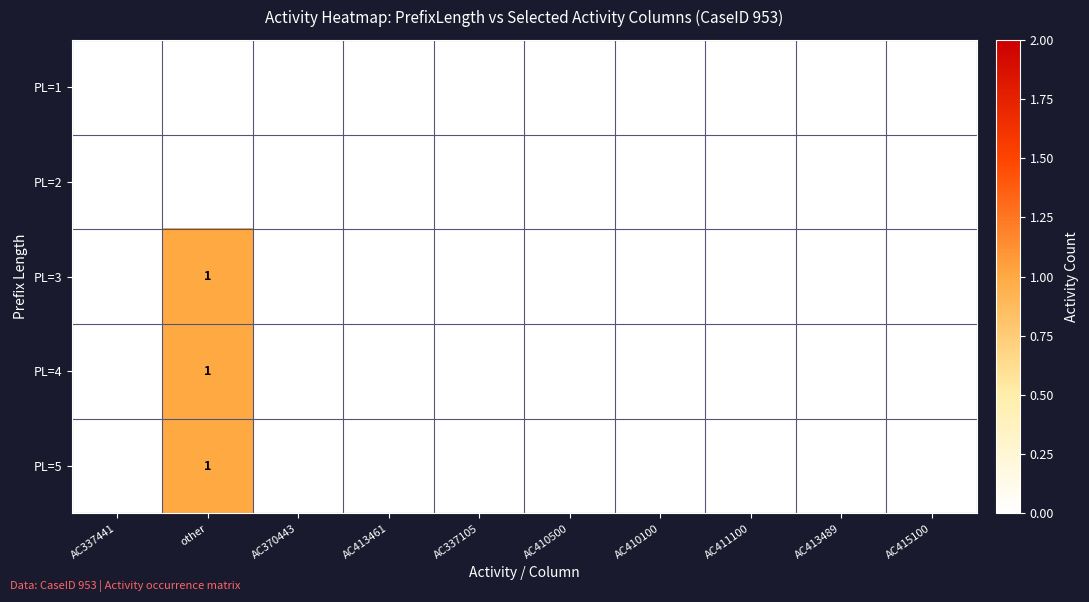

Count the PL=5 values in the range 0 to 1.

10